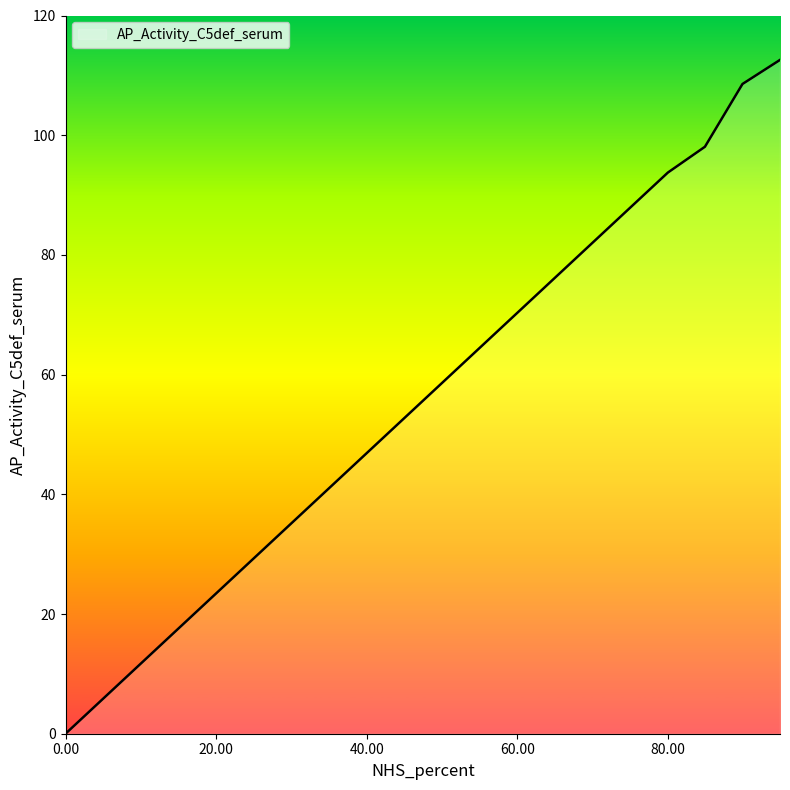

True or false: the data has more than 1 interior local peaks.

False